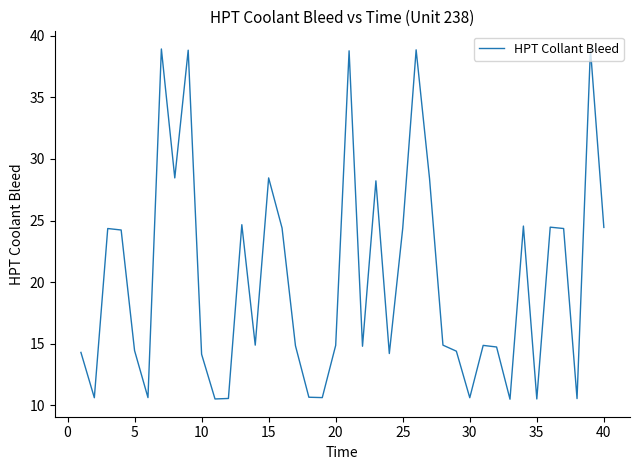

What is the greatest value displayed?

38.9